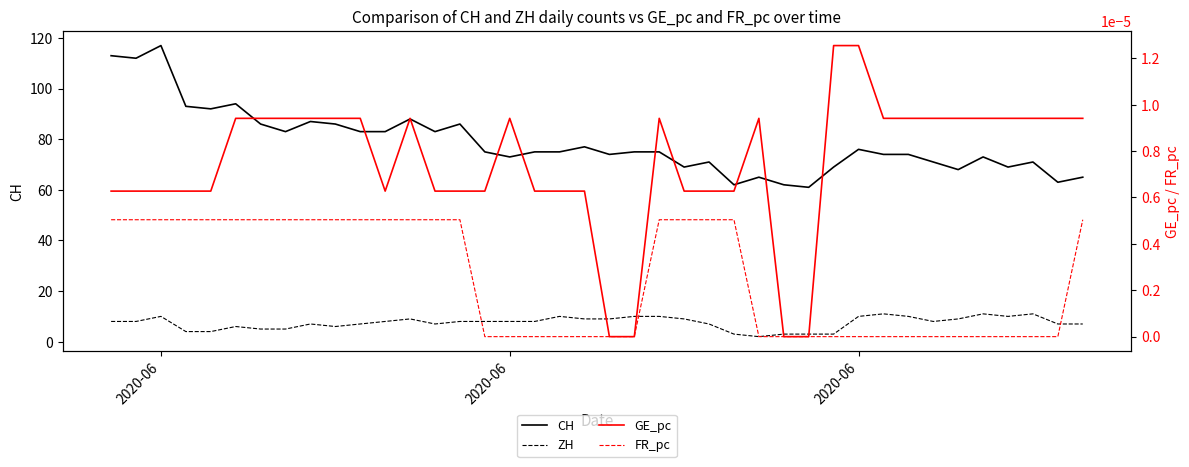

List the series in order of their peak value, highest first.

CH, ZH, GE_pc, FR_pc